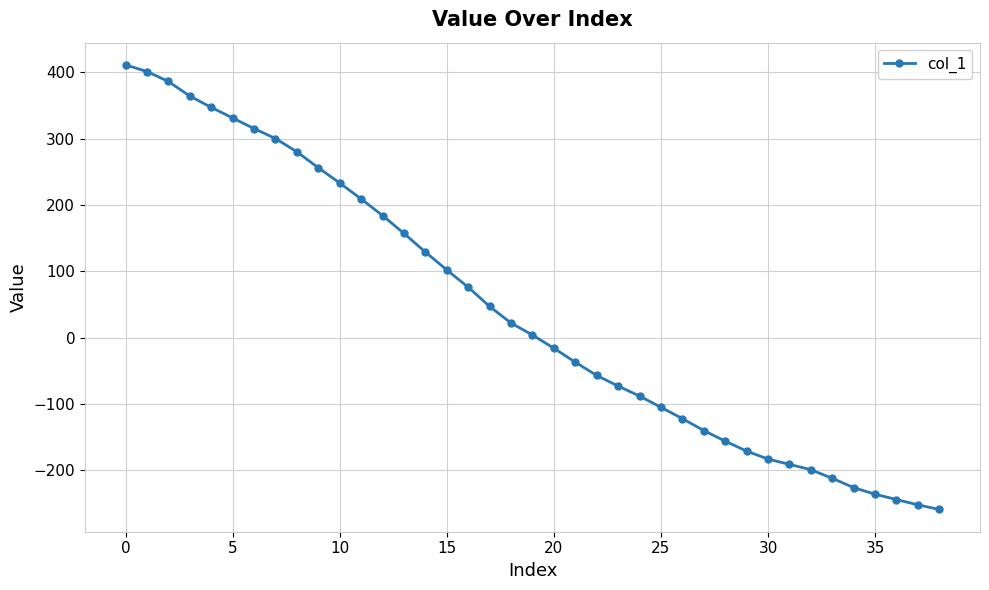

What is the greatest value displayed?

411